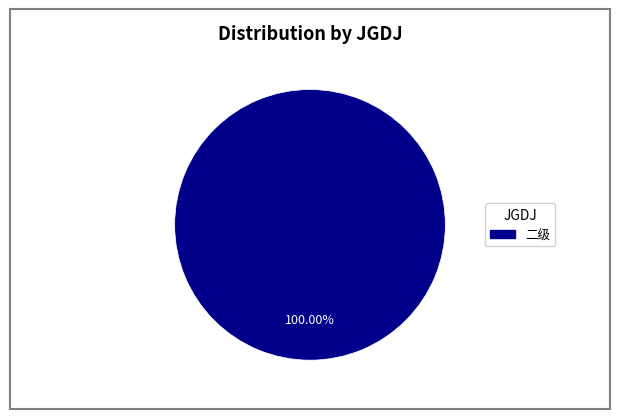

Rank the categories by value from lowest to highest.

二级